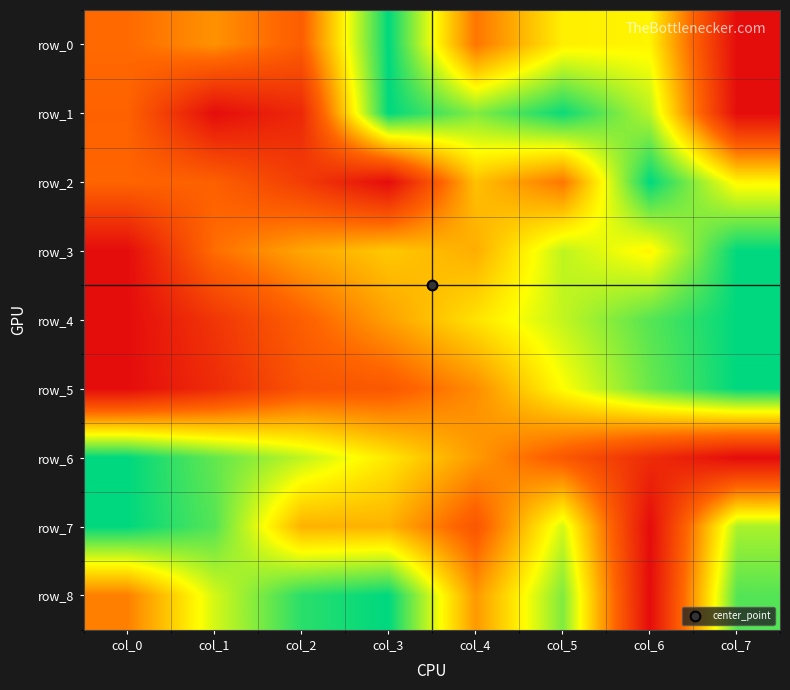

List the labels in order of row_5 value, smallest first.

col_0, col_1, col_2, col_3, col_4, col_5, col_6, col_7